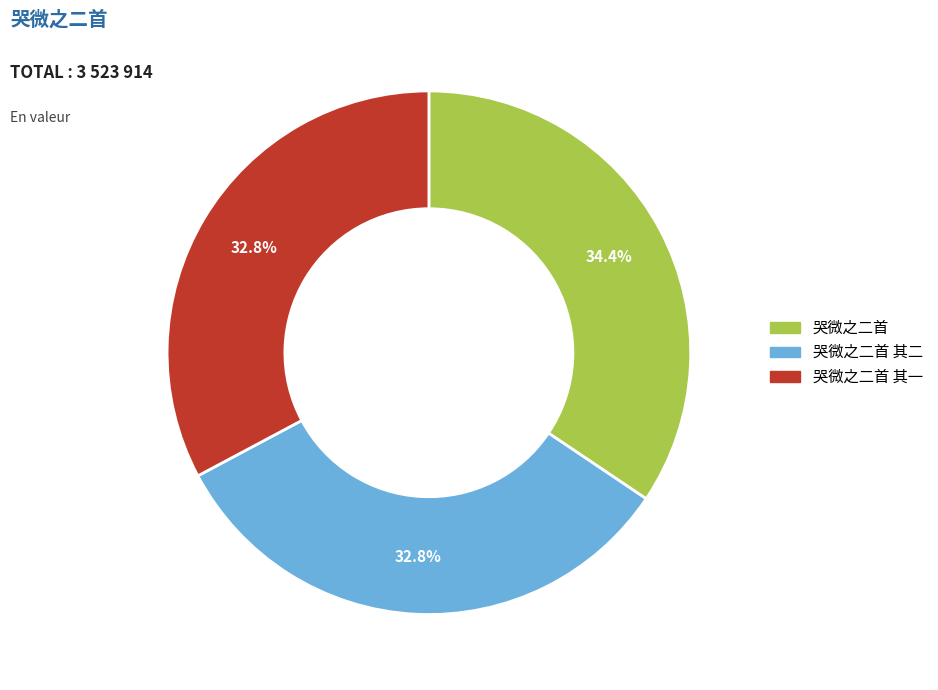

Does any single category account for the majority?

No